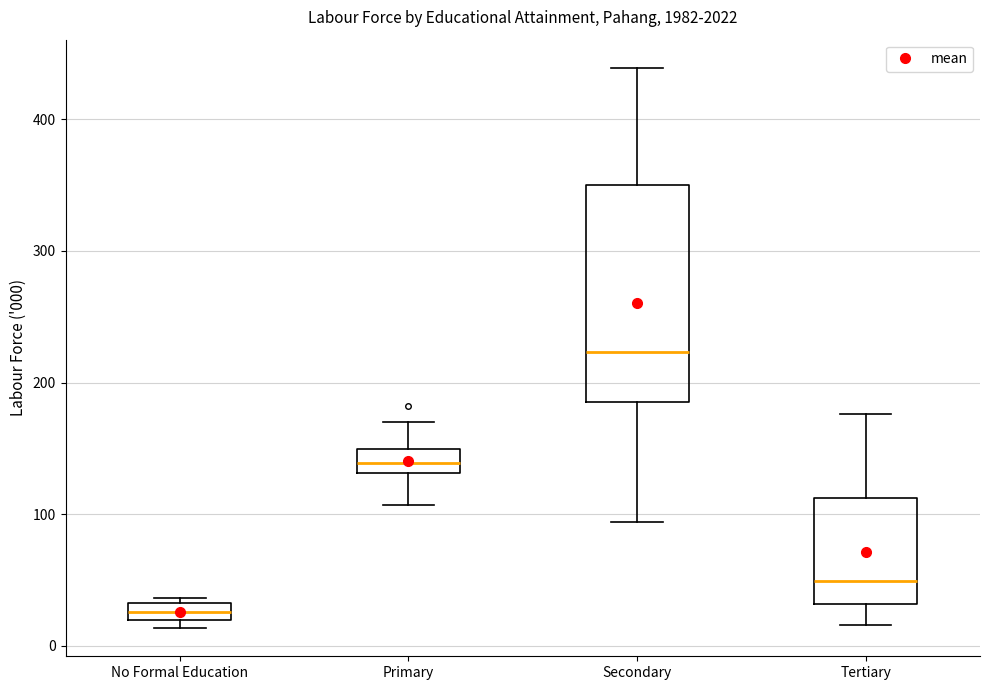

Which box has the highest median line?

Secondary